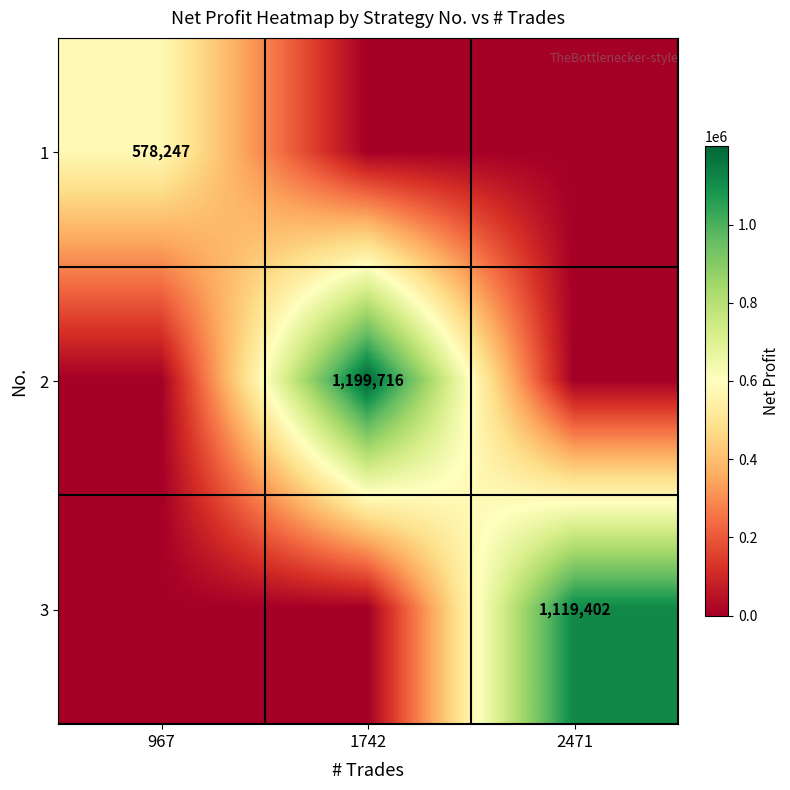

List the series in order of their peak value, lowest first.

1, 3, 2